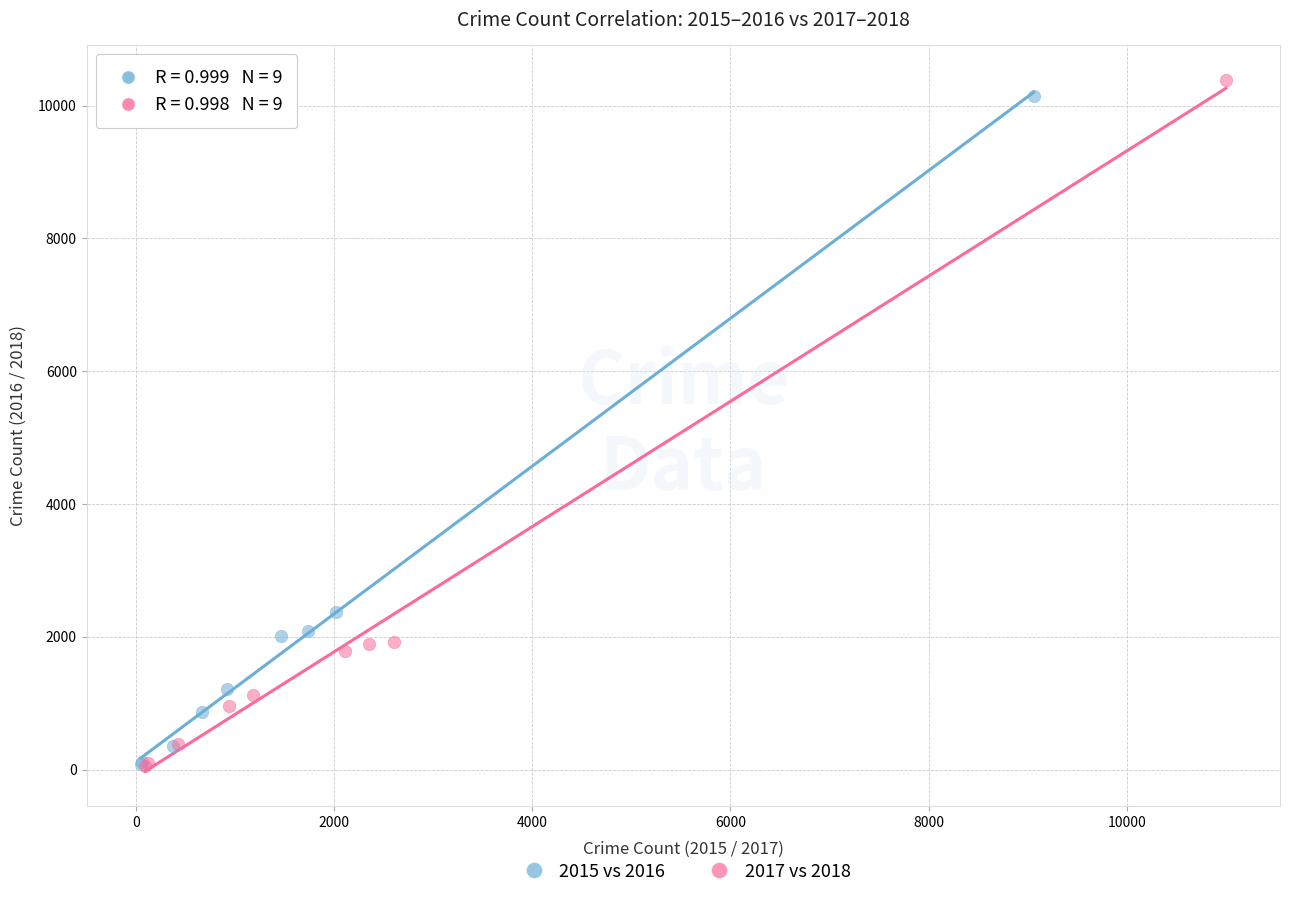

Which series has the largest Y range (max minus min)?

2017 vs 2018